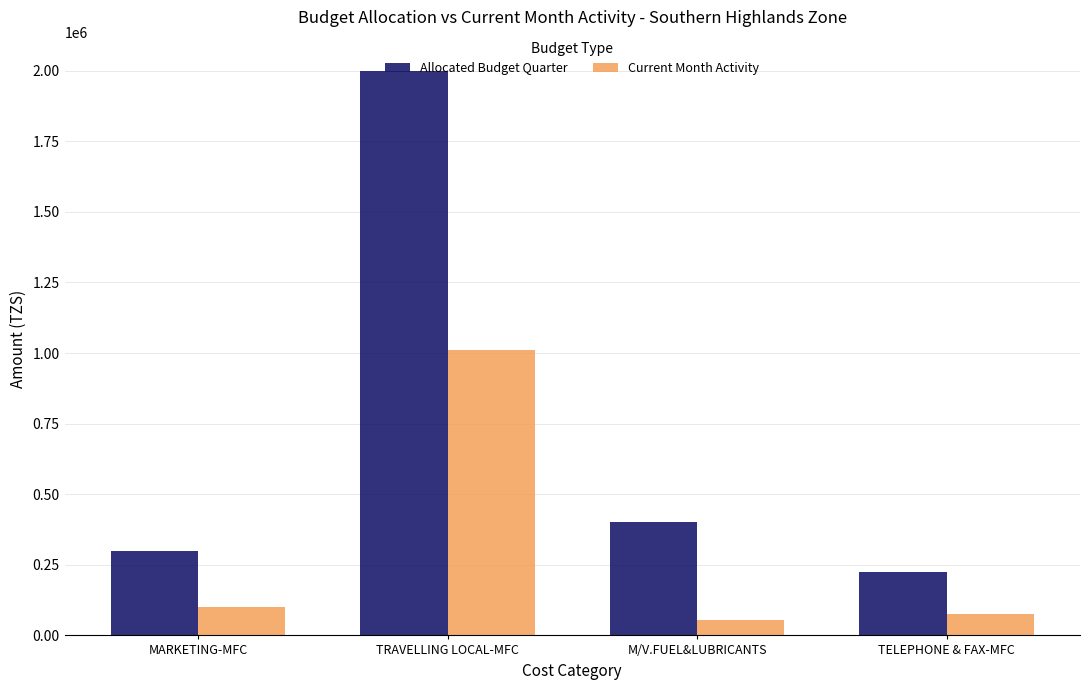

True or false: Allocated Budget Quarter has a value of 165889 at M/V.FUEL&LUBRICANTS.

False